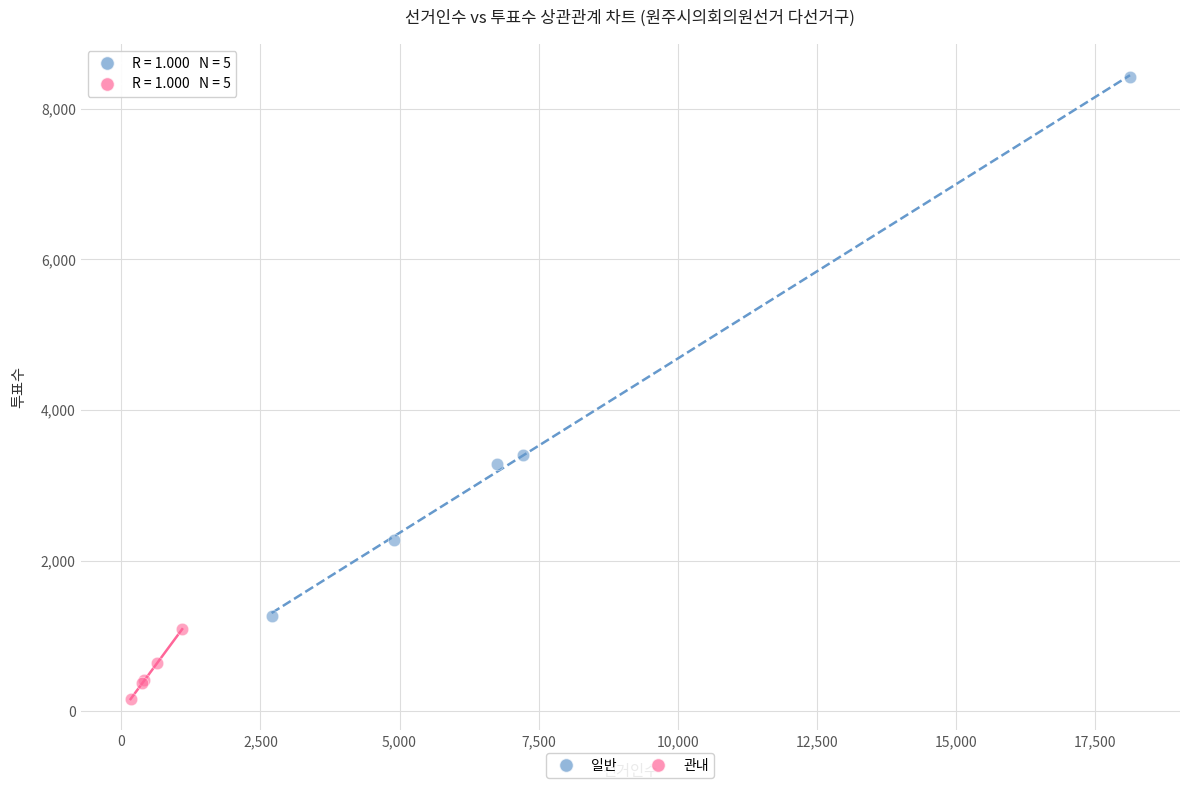

Which series has the largest Y range (max minus min)?

일반